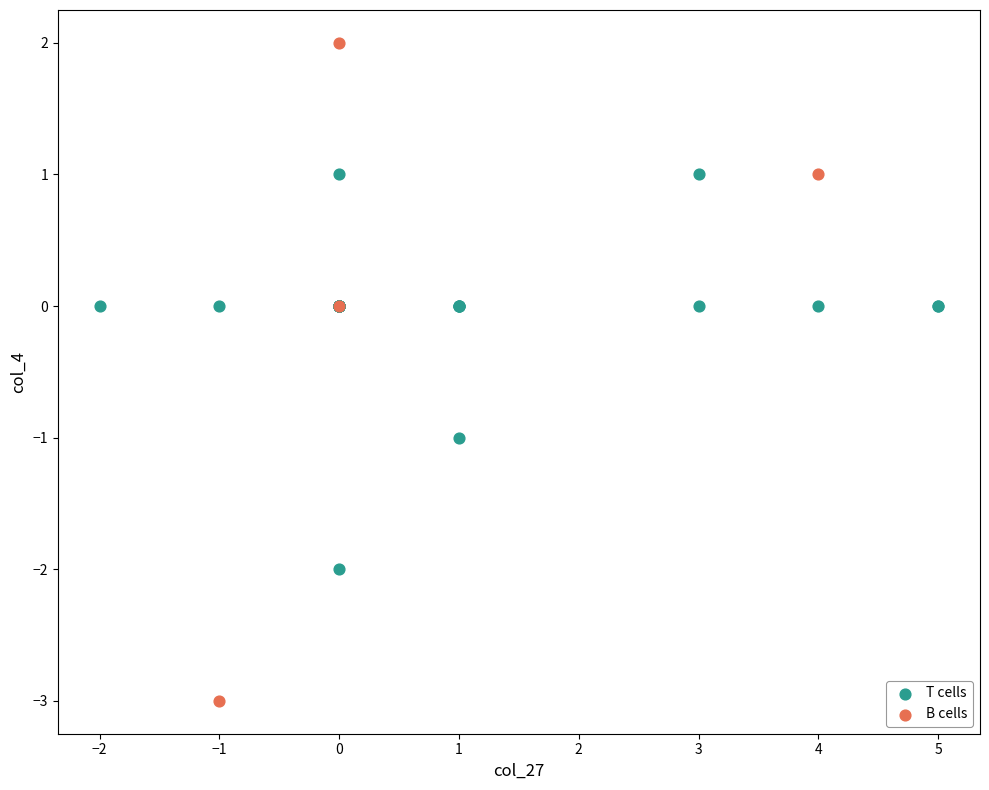

Which series has the largest Y range (max minus min)?

B cells